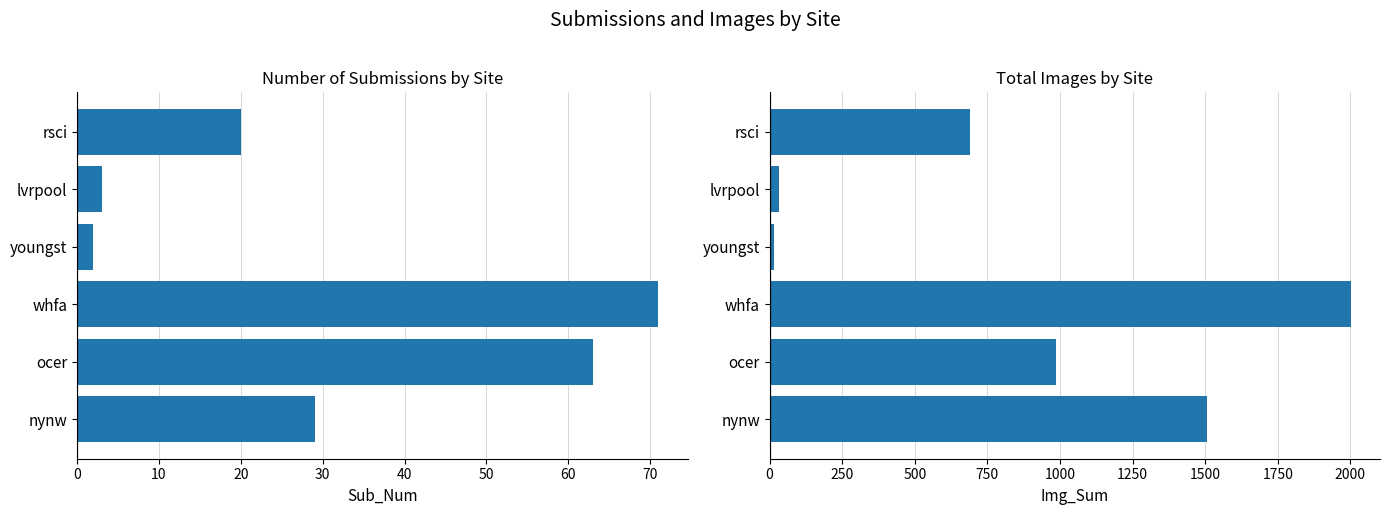

What is the highest value of the Sub_Num series?

71